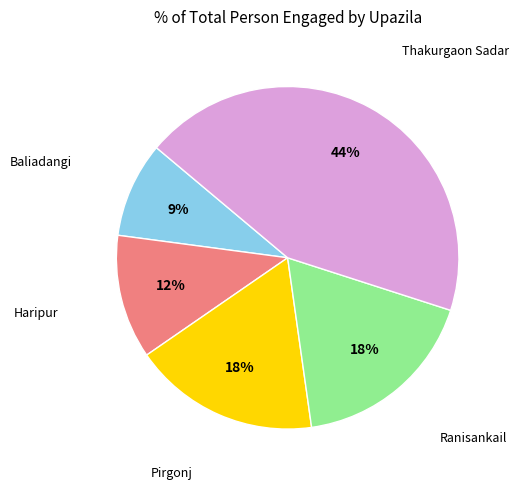

Does any single category account for the majority?

No